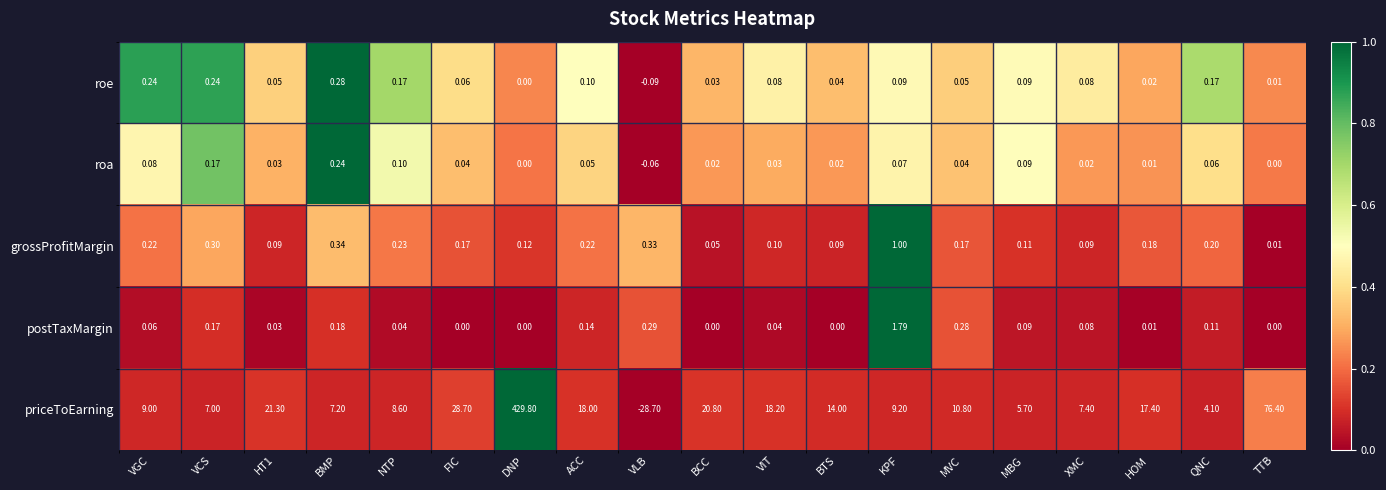

At how many categories does at least one series exceed 0?

19